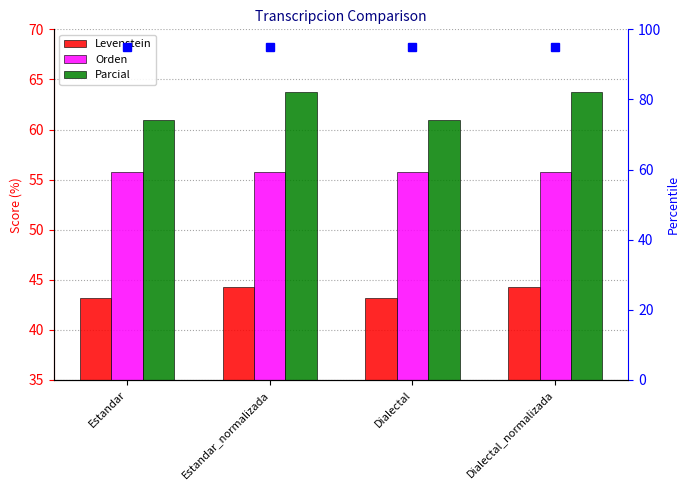

Which series has the widest spread of values?

Parcial